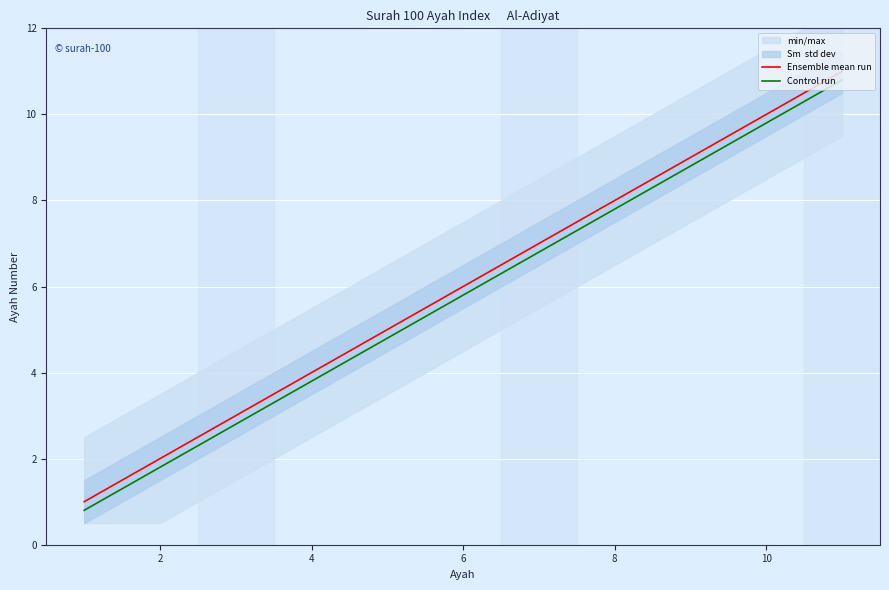

True or false: Control run has more than 0 interior local peaks.

False